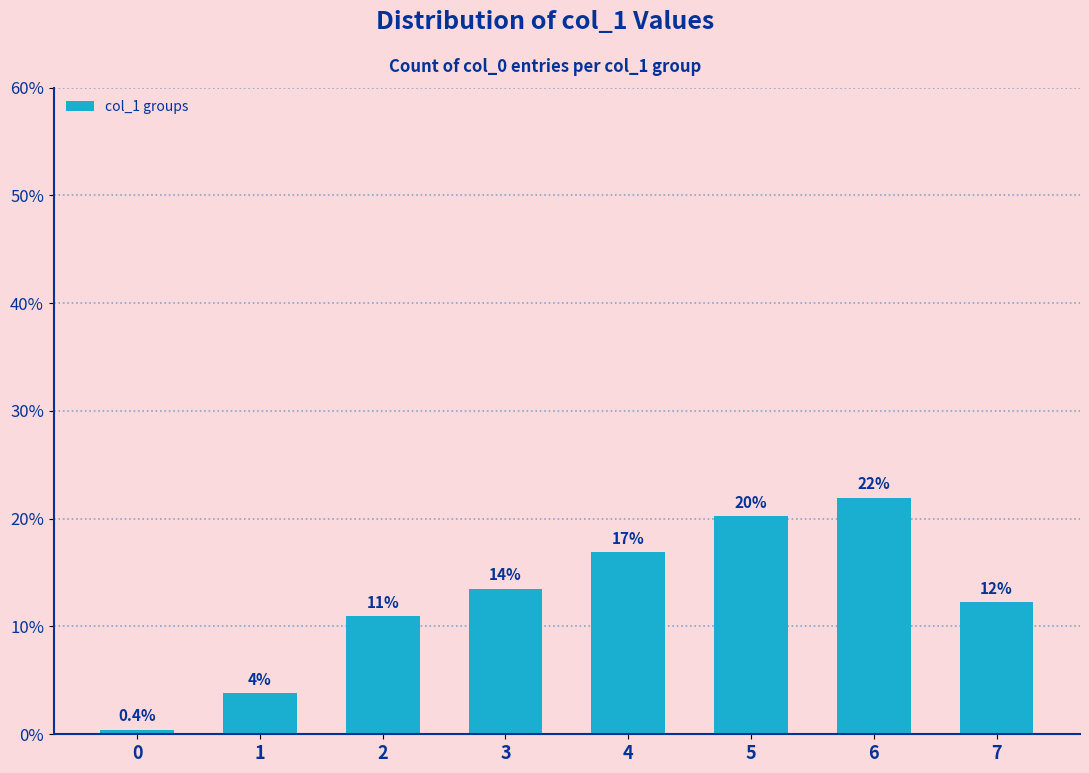

Rank the categories by value from lowest to highest.

0, 1, 2, 7, 3, 4, 5, 6